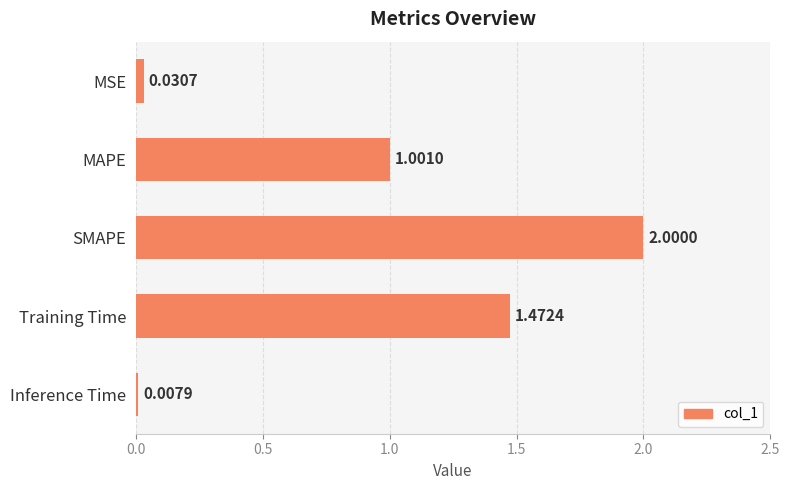

At which category does the chart reach its minimum across all series?

Inference Time